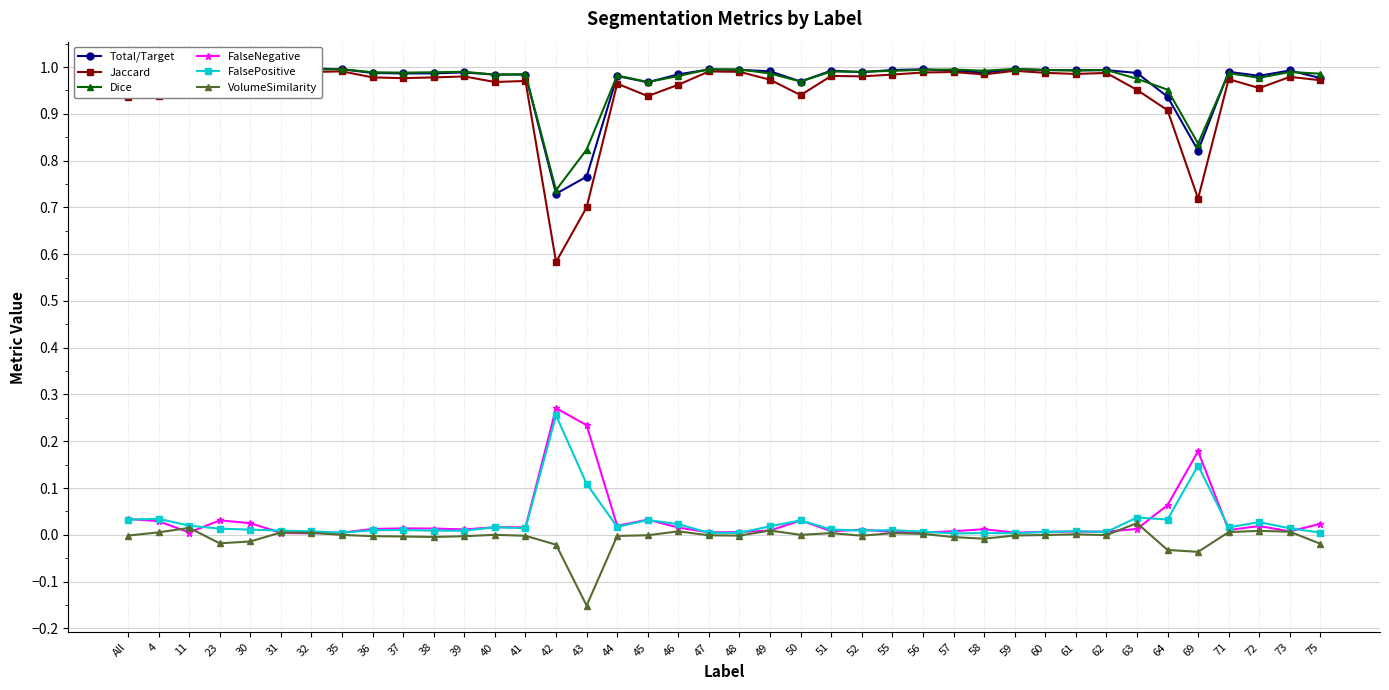

Reading right to left, what are all the values shown in this chart?

Total/Target: 1.0	1.0	1.0	1.0	0.8	0.9	1.0	1.0	1.0	1.0	1.0	1.0	1.0	1.0	1.0	1.0	1.0	1.0	1.0	1.0	1.0	1.0	1.0	1.0	0.8	0.7	1.0	1.0	1.0	1.0	1.0	1.0	1.0	1.0	1.0	1.0	1.0	1.0	1.0	1.0
Jaccard: 1.0	1.0	1.0	1.0	0.7	0.9	1.0	1.0	1.0	1.0	1.0	1.0	1.0	1.0	1.0	1.0	1.0	0.9	1.0	1.0	1.0	1.0	0.9	1.0	0.7	0.6	1.0	1.0	1.0	1.0	1.0	1.0	1.0	1.0	1.0	1.0	1.0	1.0	0.9	0.9
Dice: 1.0	1.0	1.0	1.0	0.8	1.0	1.0	1.0	1.0	1.0	1.0	1.0	1.0	1.0	1.0	1.0	1.0	1.0	1.0	1.0	1.0	1.0	1.0	1.0	0.8	0.7	1.0	1.0	1.0	1.0	1.0	1.0	1.0	1.0	1.0	1.0	1.0	1.0	1.0	1.0
FalseNegative: 0.0	0.0	0.0	0.0	0.2	0.1	0.0	0.0	0.0	0.0	0.0	0.0	0.0	0.0	0.0	0.0	0.0	0.0	0.0	0.0	0.0	0.0	0.0	0.0	0.2	0.3	0.0	0.0	0.0	0.0	0.0	0.0	0.0	0.0	0.0	0.0	0.0	0.0	0.0	0.0
FalsePositive: 0.0	0.0	0.0	0.0	0.1	0.0	0.0	0.0	0.0	0.0	0.0	0.0	0.0	0.0	0.0	0.0	0.0	0.0	0.0	0.0	0.0	0.0	0.0	0.0	0.1	0.3	0.0	0.0	0.0	0.0	0.0	0.0	0.0	0.0	0.0	0.0	0.0	0.0	0.0	0.0
VolumeSimilarity: -0.0	0.0	0.0	0.0	-0.0	-0.0	0.0	-0.0	0.0	-0.0	-0.0	-0.0	-0.0	0.0	0.0	-0.0	0.0	0.0	0.0	-0.0	-0.0	0.0	-0.0	-0.0	-0.2	-0.0	-0.0	0.0	-0.0	-0.0	-0.0	-0.0	-0.0	0.0	0.0	-0.0	-0.0	0.0	0.0	-0.0